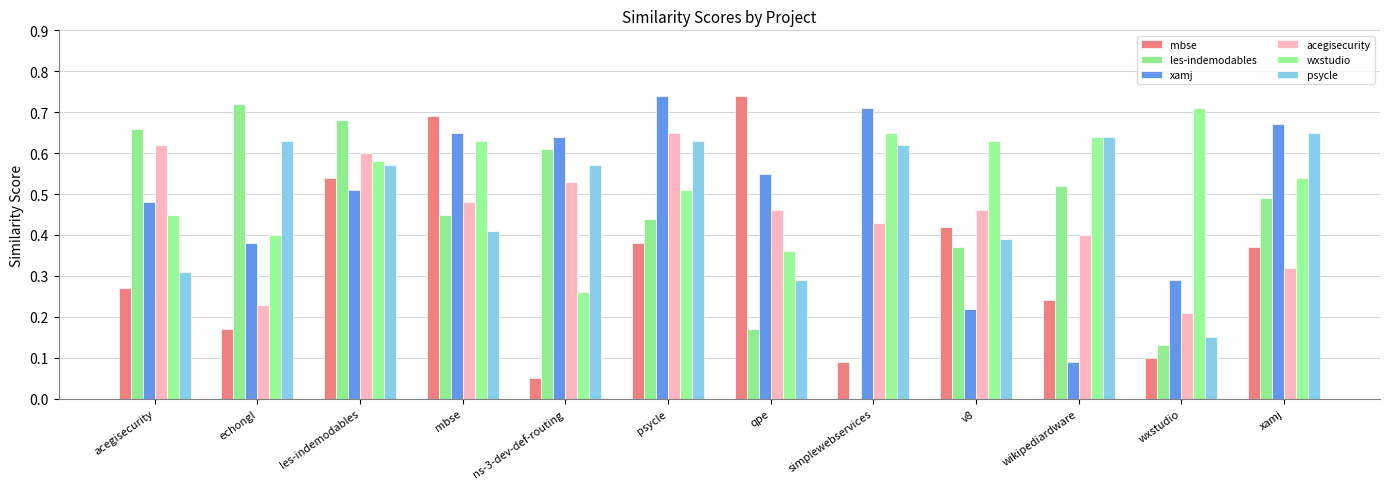

What is the spread (max minus min) of values at mbse?

0.3